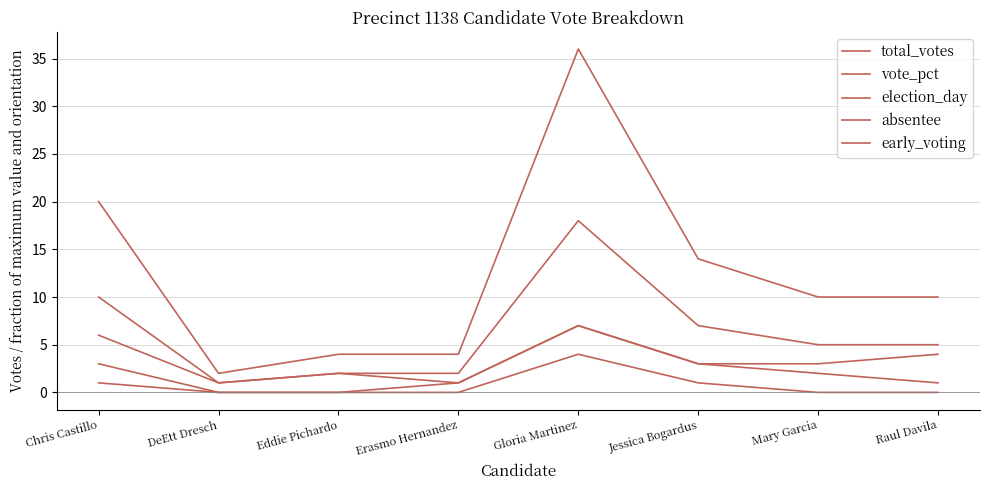

What is the sum of all early_voting values?

21